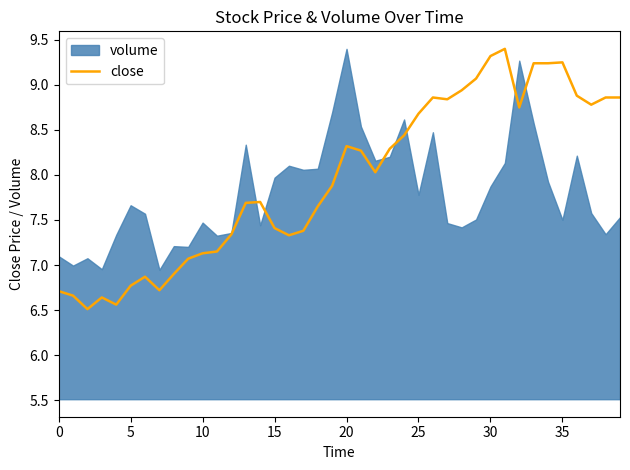

What is the minimum value for close?

6.5